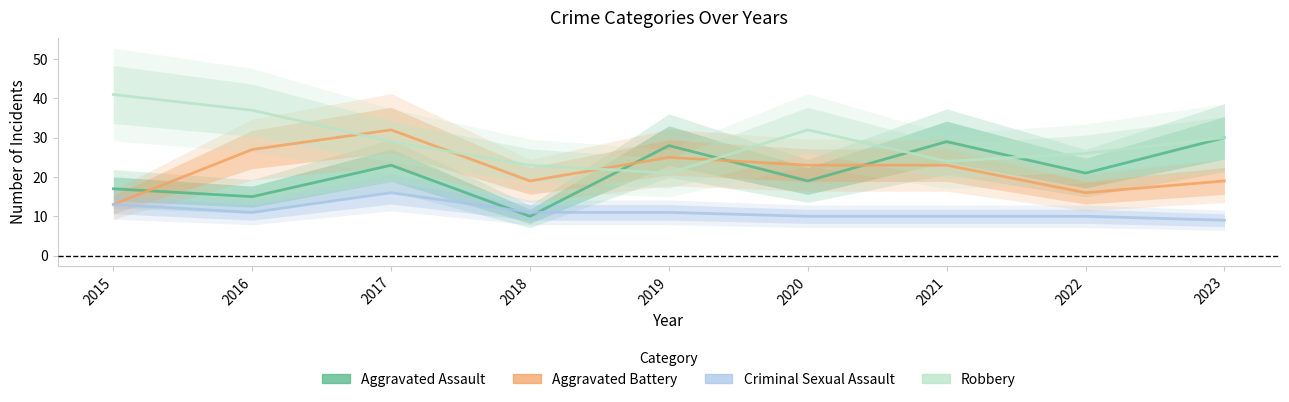

True or false: Aggravated Battery and Aggravated Assault intersect in this chart.

True